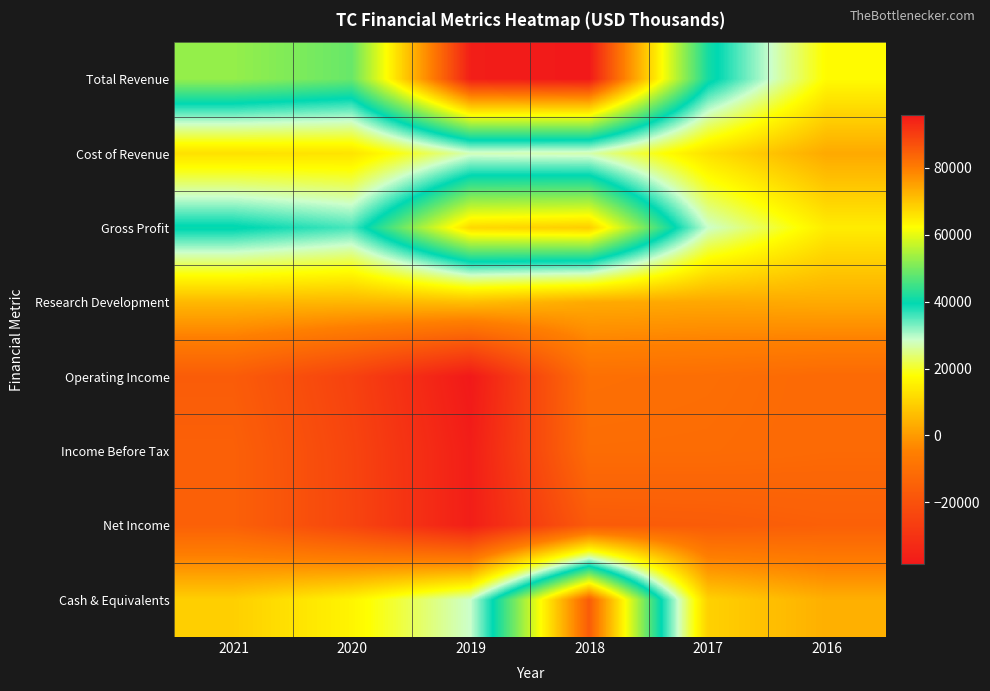

How many distinct data groups are displayed?

8